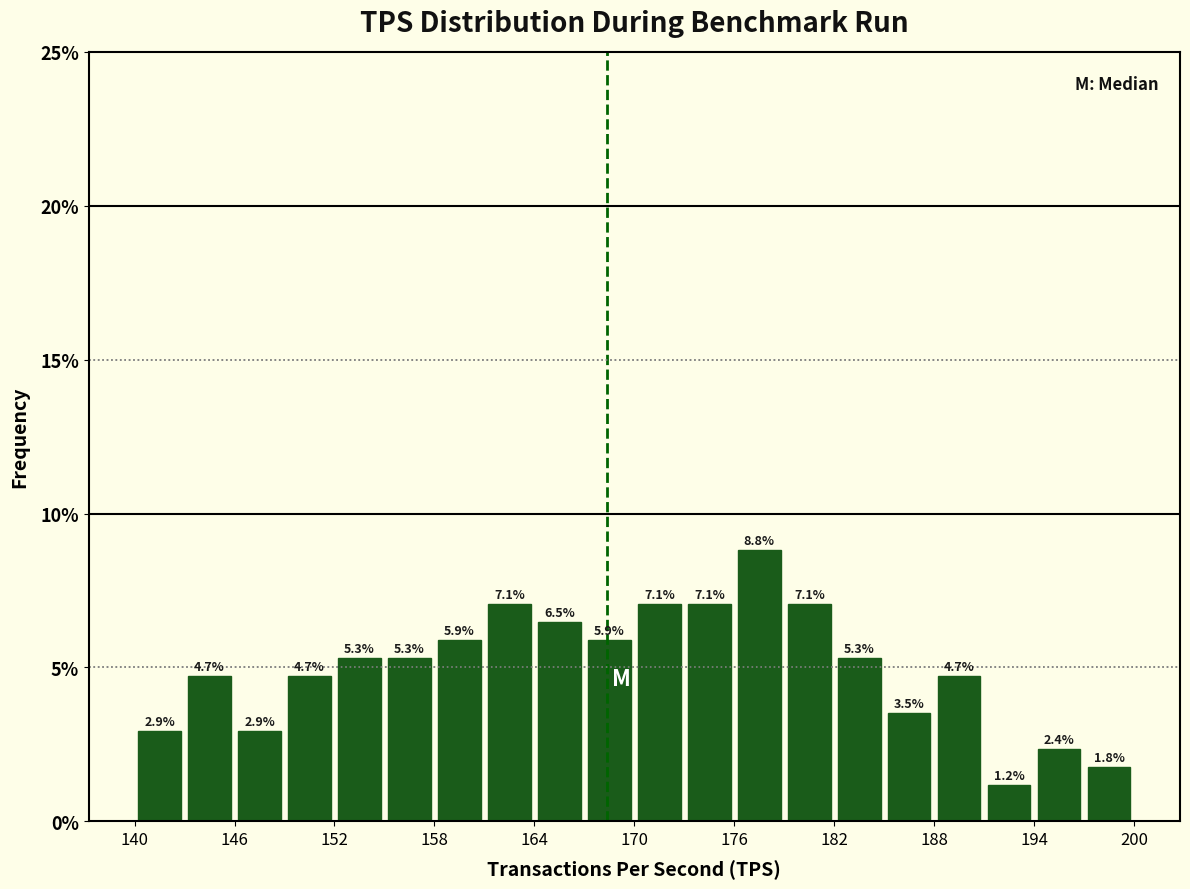

Around what value on the x-axis is the tallest bar? Give the approximate position of its centre, as read against the axis.

178